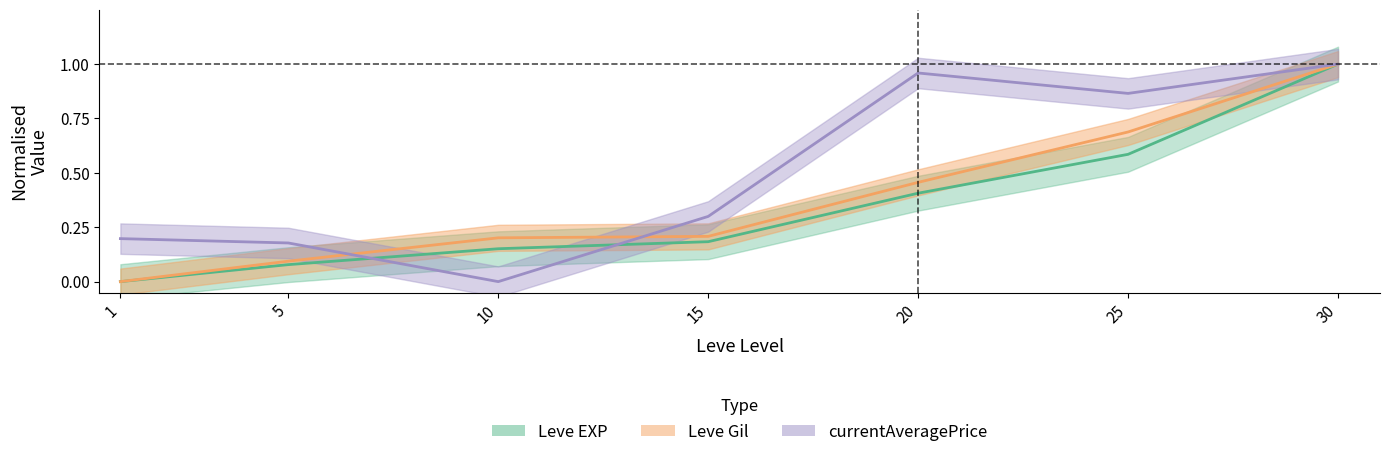

At which label is Leve Gil closest to 0?

1